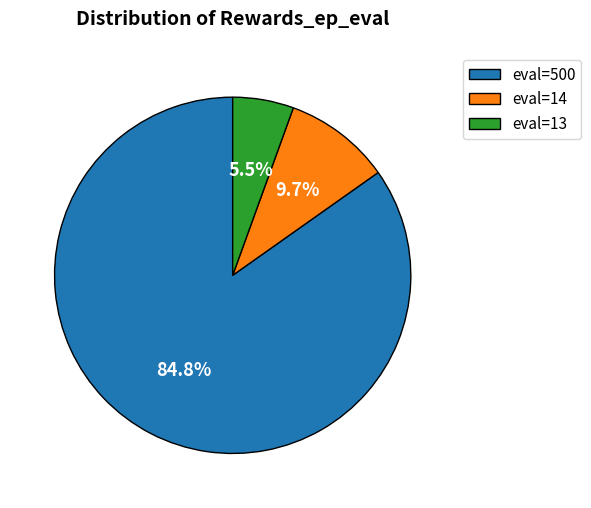

Rank the categories by value from lowest to highest.

eval=13, eval=14, eval=500